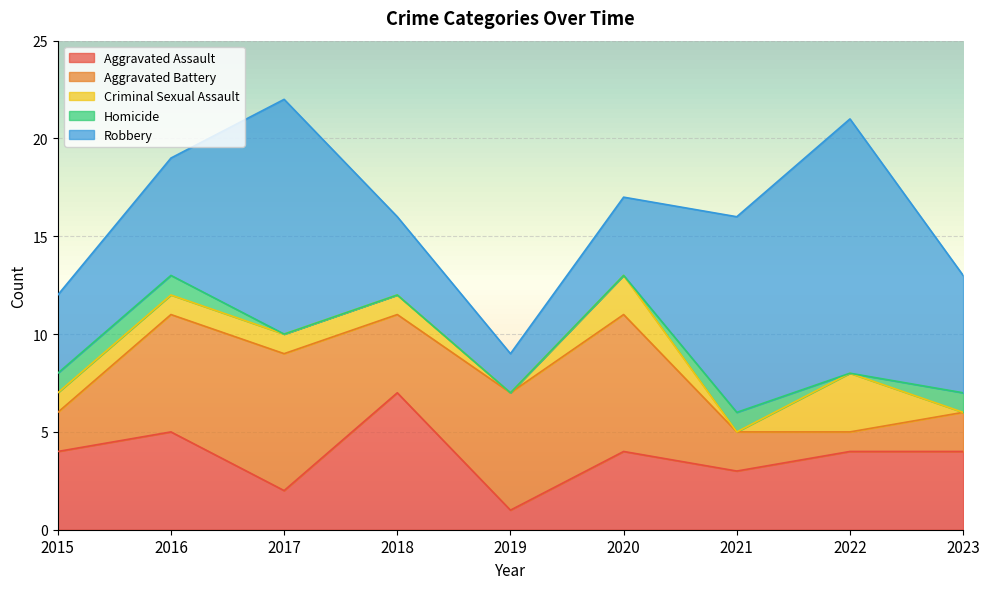

At which category does Homicide reach its first local valley?

2022